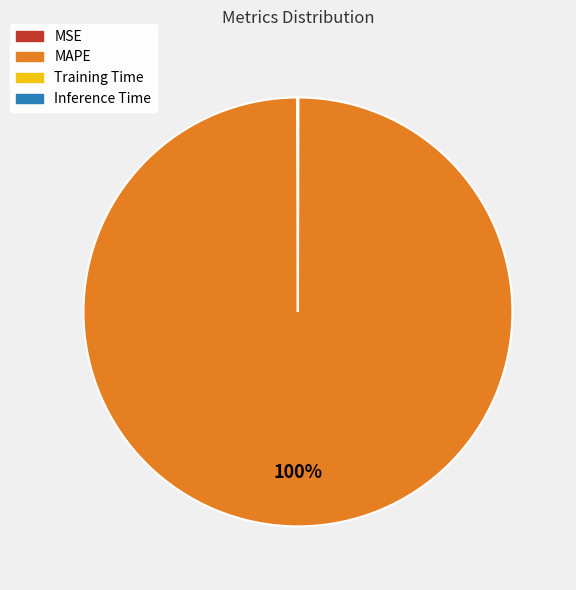

To the nearest percent, what percentage of the pie is MAPE?

100%